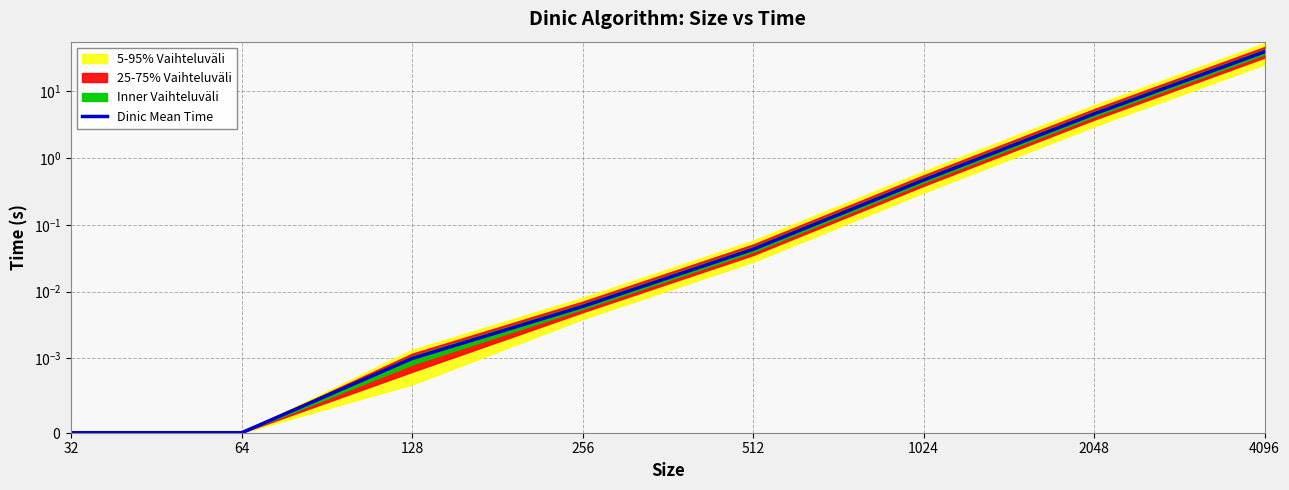

How many lines are shown in the chart?

1